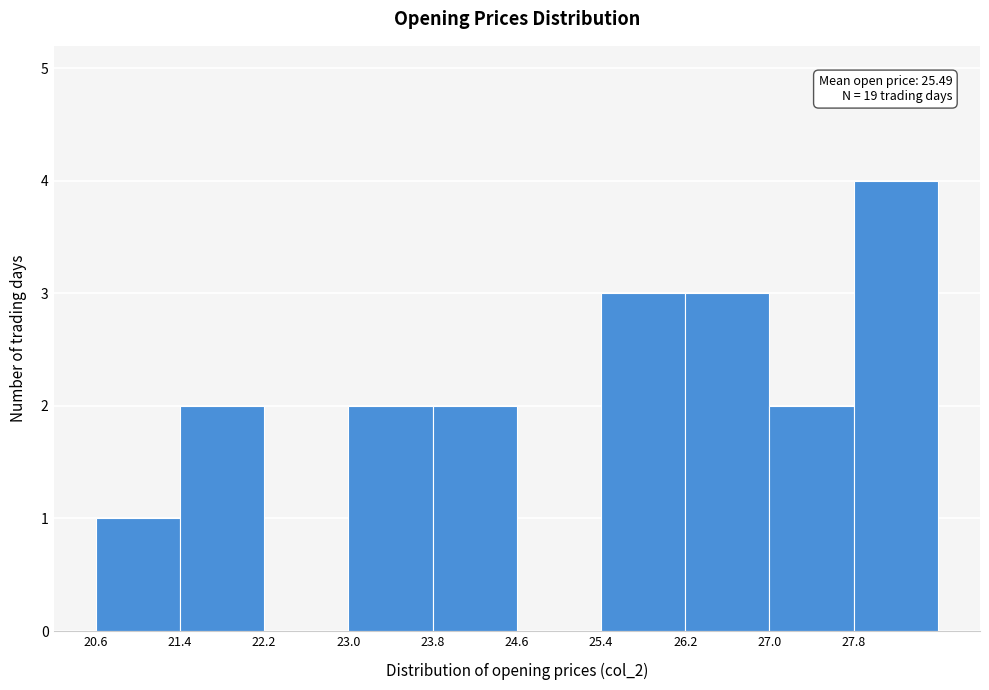

Over which range of the x-axis is the bar tallest?

27.8 to 28.6